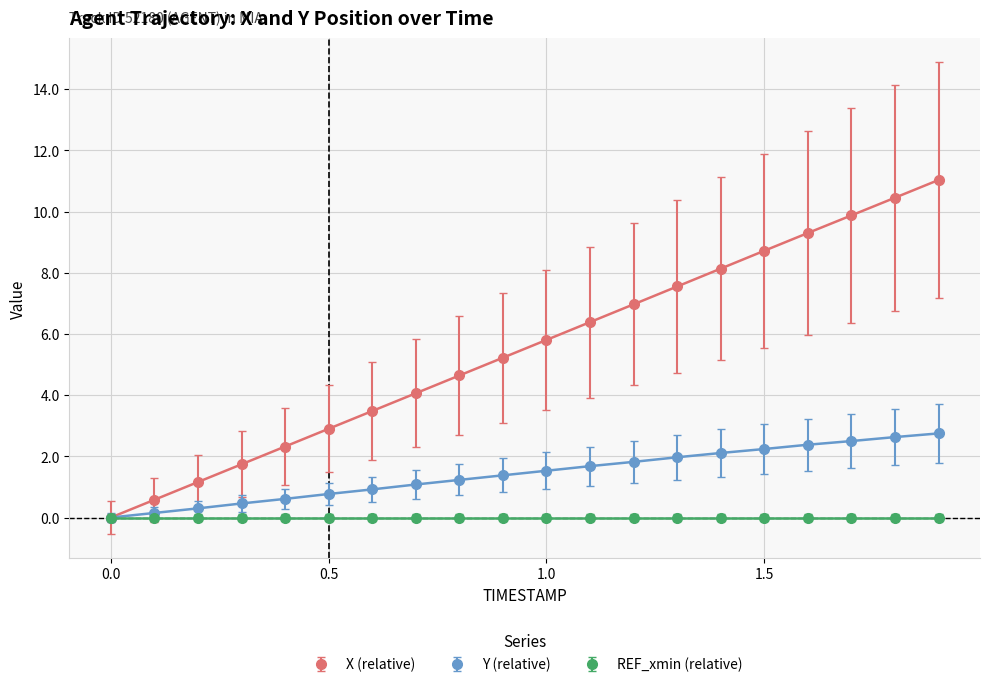

List the series in order of their peak value, lowest first.

REF_xmin (relative), Y (relative), X (relative)